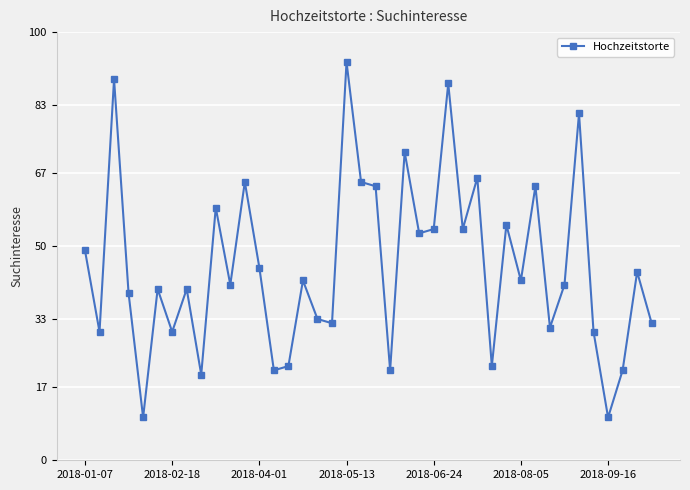

Count the number of data series in this chart.

1